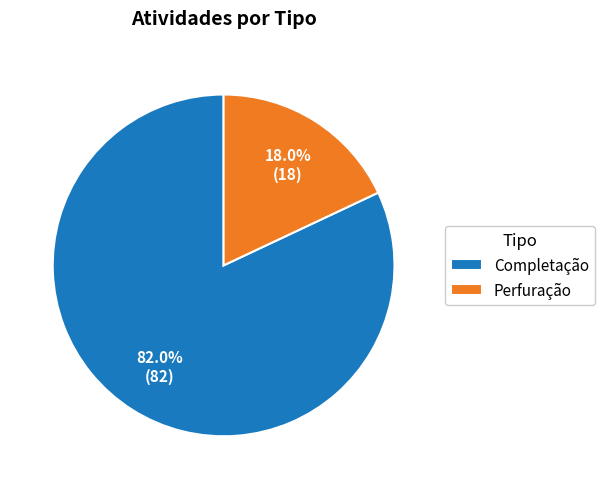

Is there a majority slice in this chart?

Yes